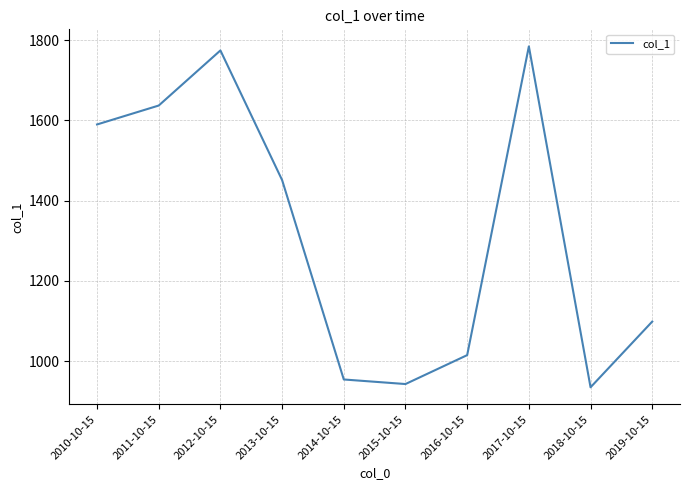

At which category does the data reach its first local peak?

2012-10-15